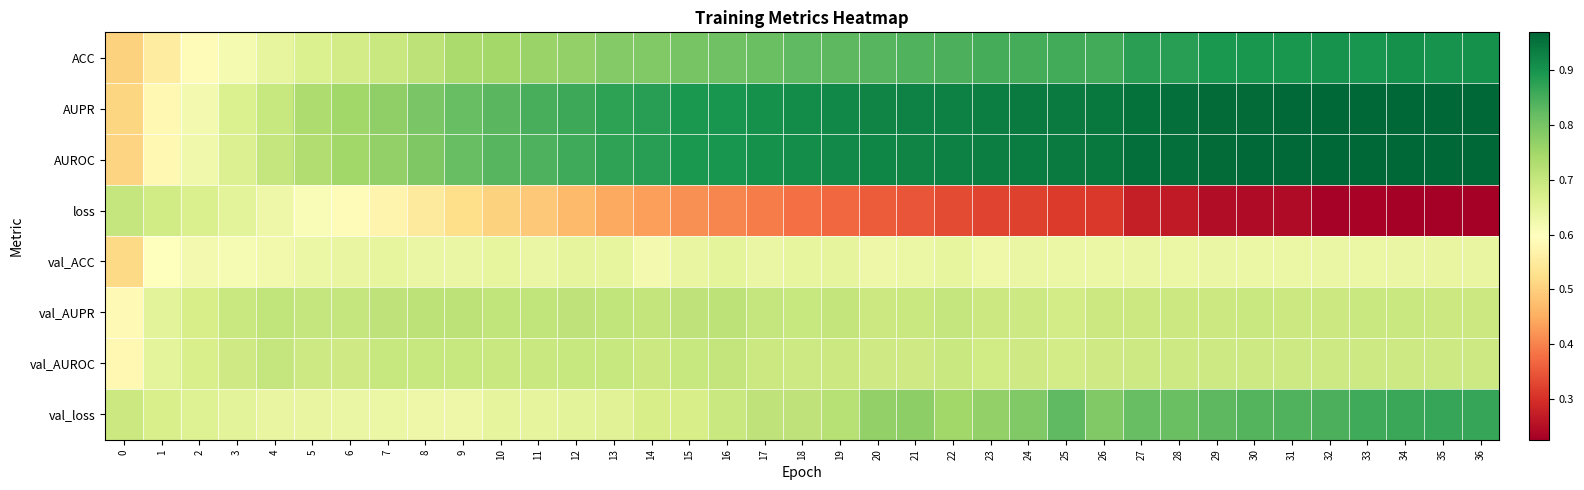

At which category is the sum across all series the highest?

36